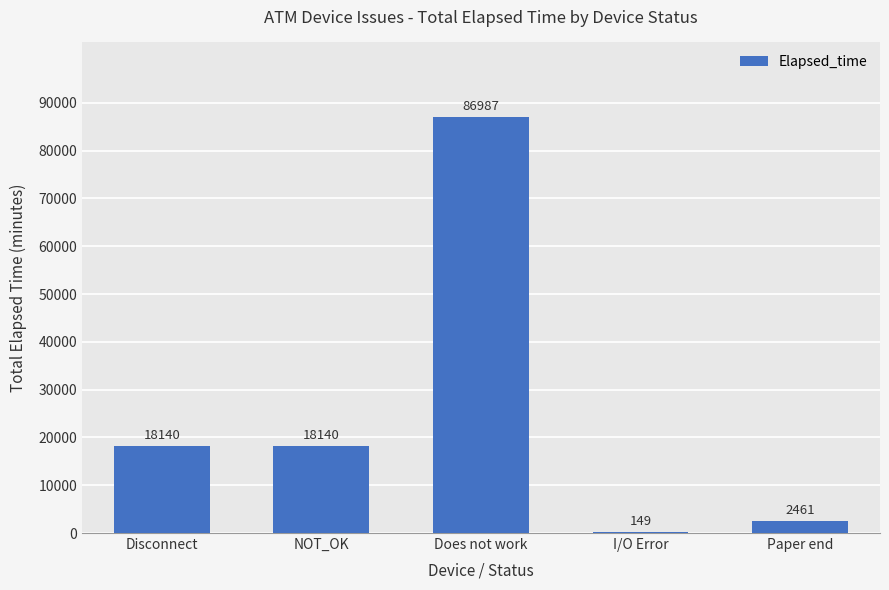

Reading left to right, extract all data points from this chart.

18140	18140	86987	149	2461